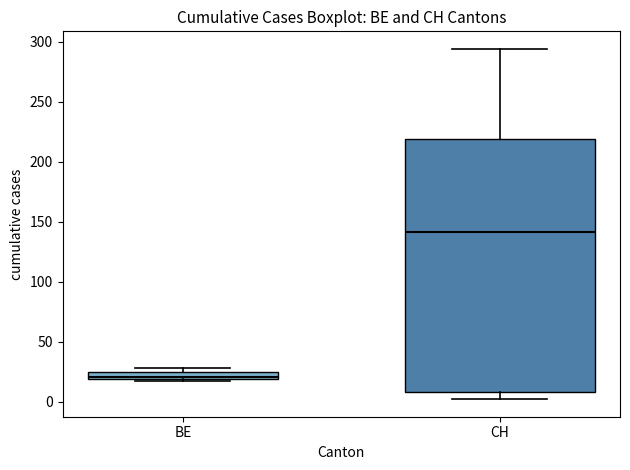

Which box has the highest median line?

CH